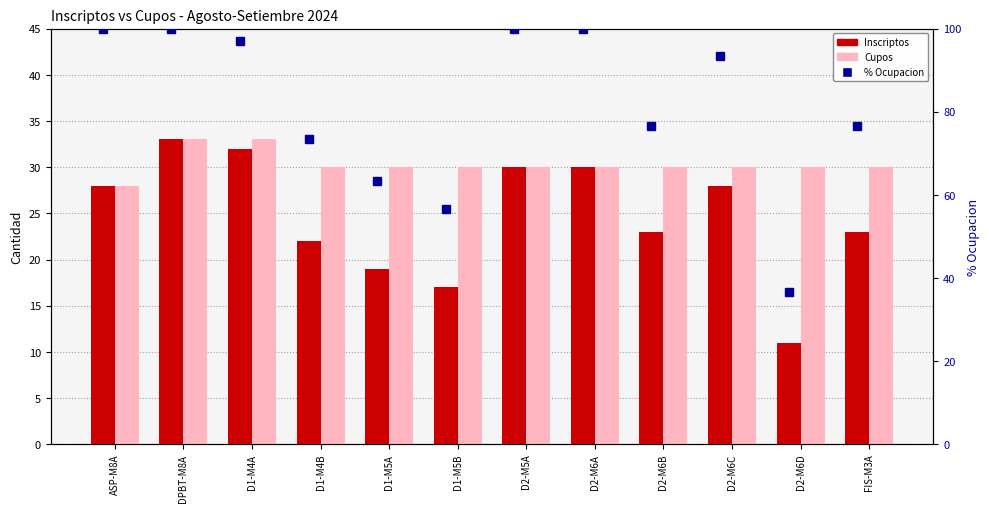

Rank the series at ASP-M8A from lowest to highest value.

Inscriptos, Cupos, % ocupacion